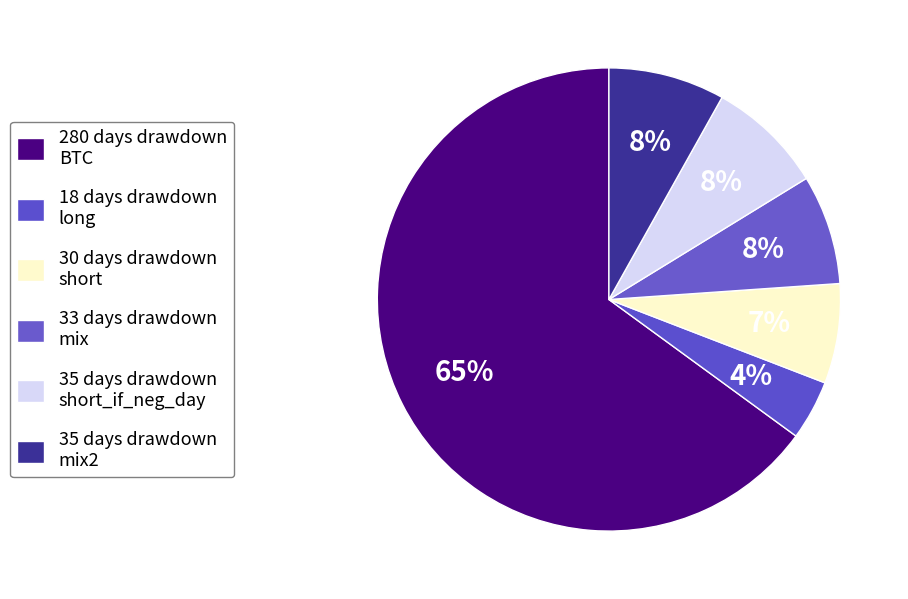

How many slices are in this pie chart?

6